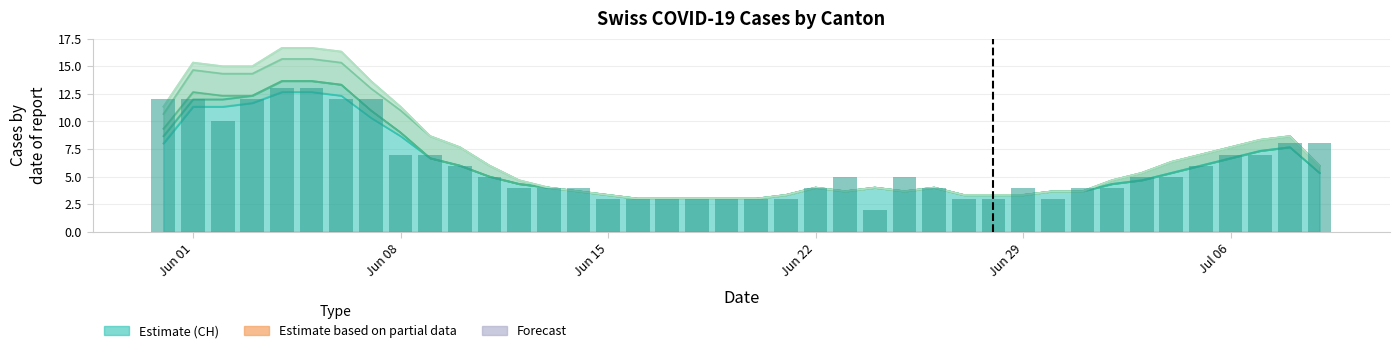

Is it true that the value at 24 is 1?

False